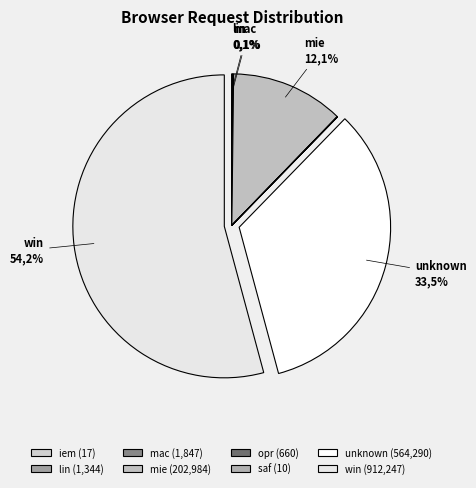

To the nearest percent, what is the difference between the largest and smallest slice percentages?

54%